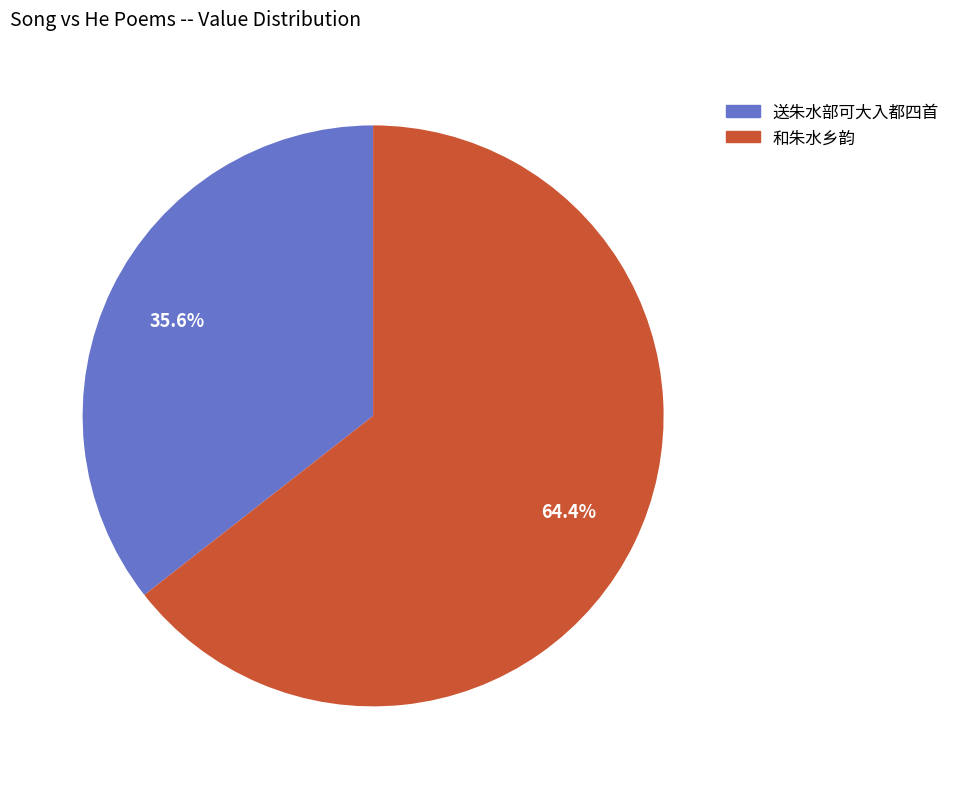

How many slices are in this pie chart?

2